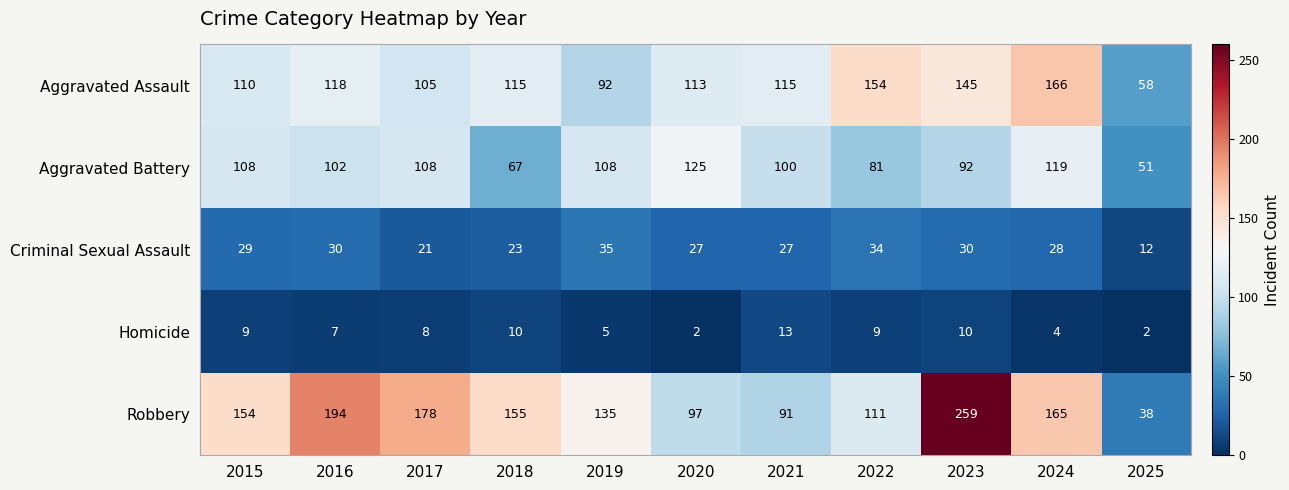

Which series changed the most between 2017 and 2019?

Robbery